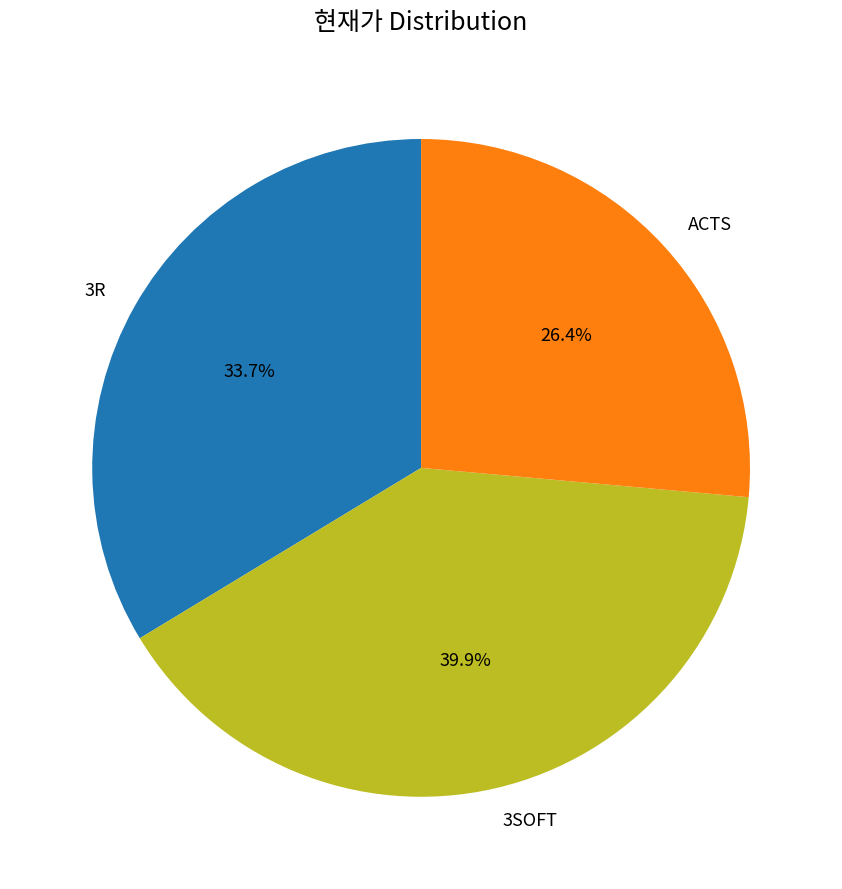

Which category has the biggest portion of the pie?

3SOFT